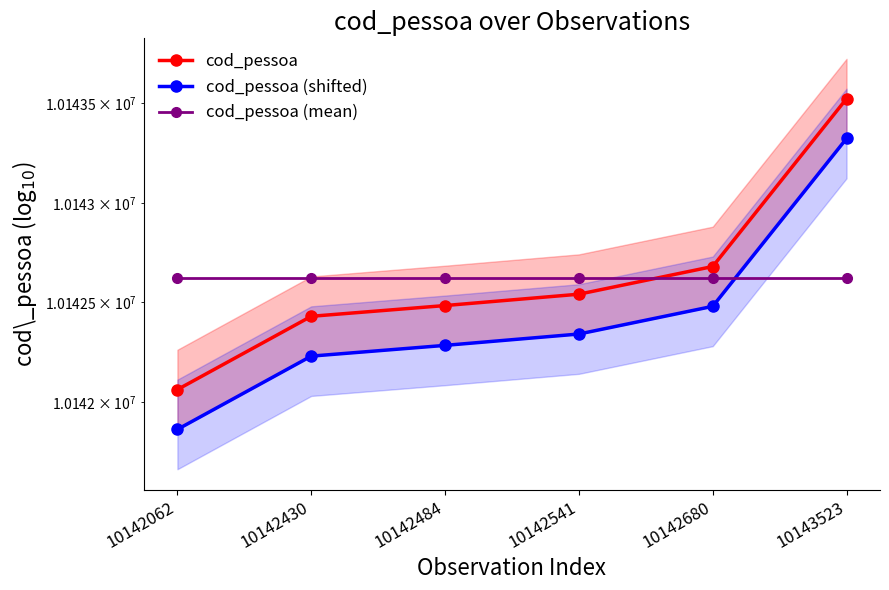

What is the sum of the cod_pessoa (shifted) values at 10142680 and 10143523?

20285803